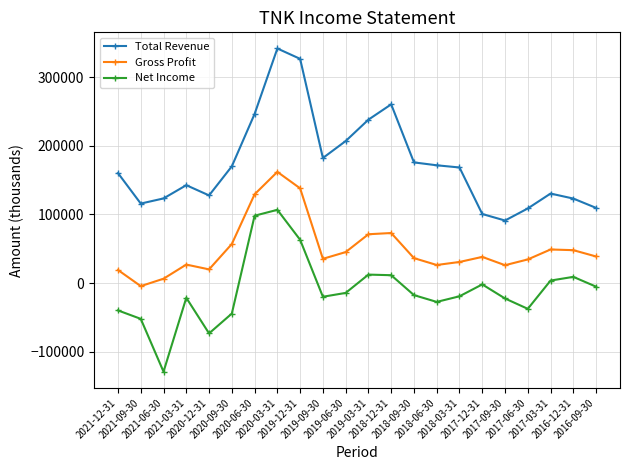

What is the sum of all Gross Profit values?

1107700